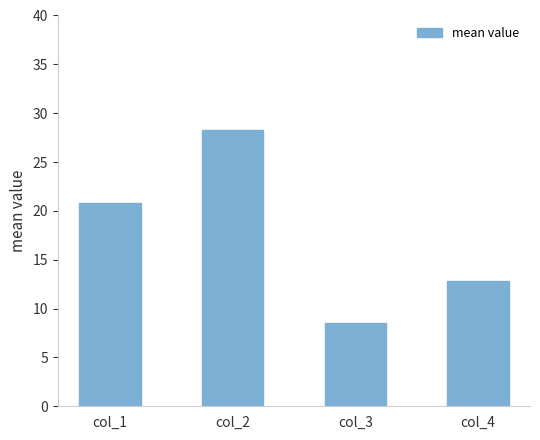

List the labels in order of value, largest first.

col_2, col_1, col_4, col_3